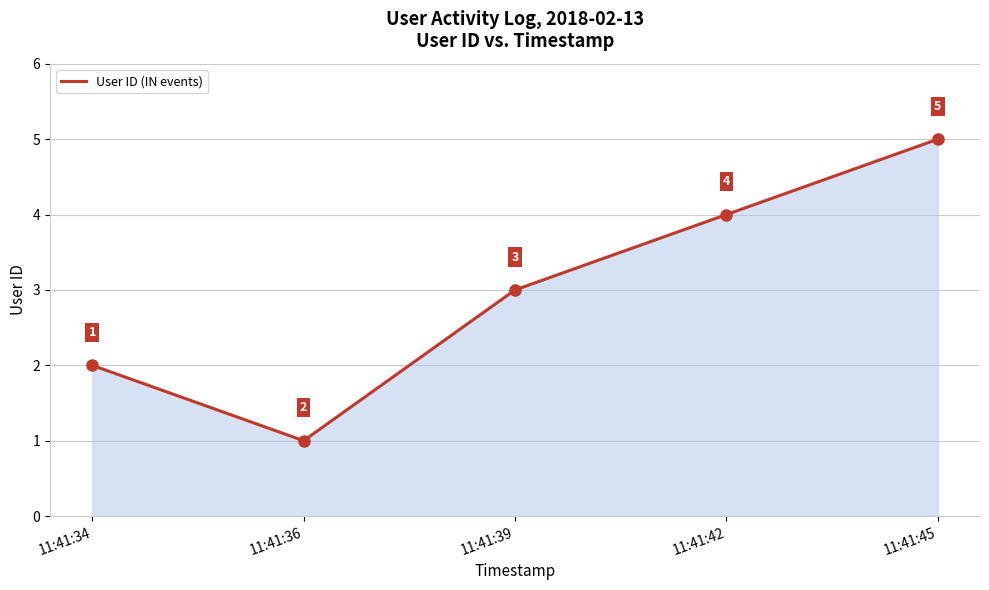

Reading right to left, extract all data points from this chart.

11:41:45=5	11:41:42=4	11:41:39=3	11:41:36=1	11:41:34=2